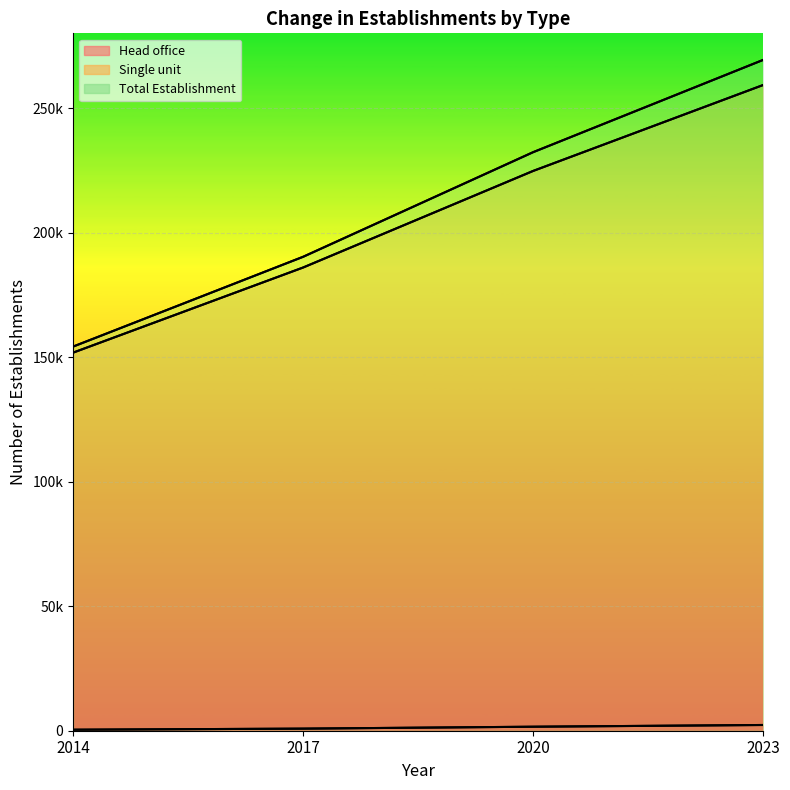

Reading right to left, what are all the values shown in this chart?

Head office: 2023=2301	2020=1608	2017=839	2014=407
Single unit: 2023=259248	2020=224751	2017=185983	2014=151804
Total Establishment: 2023=269326	2020=232283	2017=190288	2014=154236